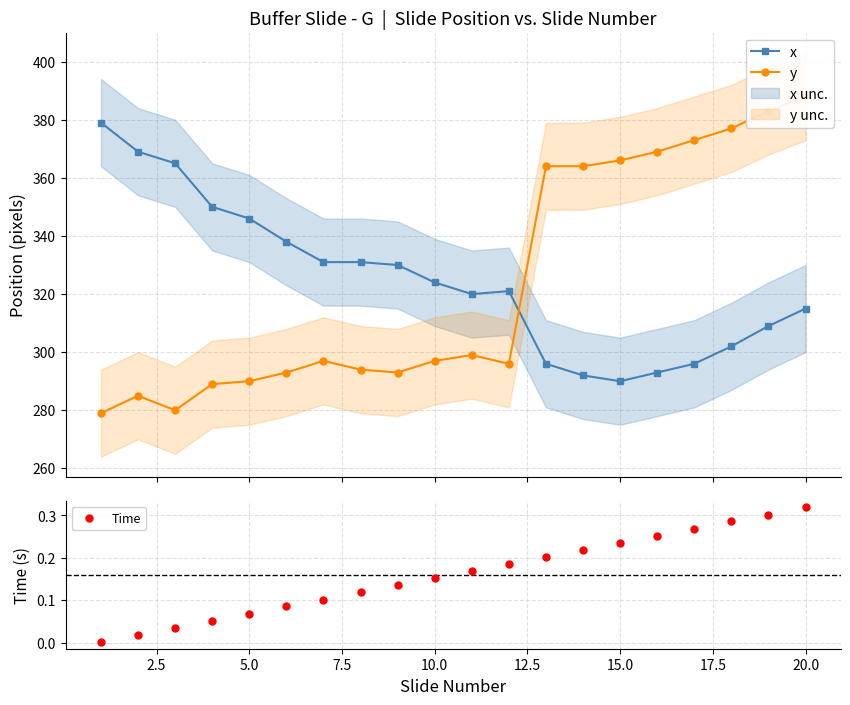

How many values in the y series are below 297?

9